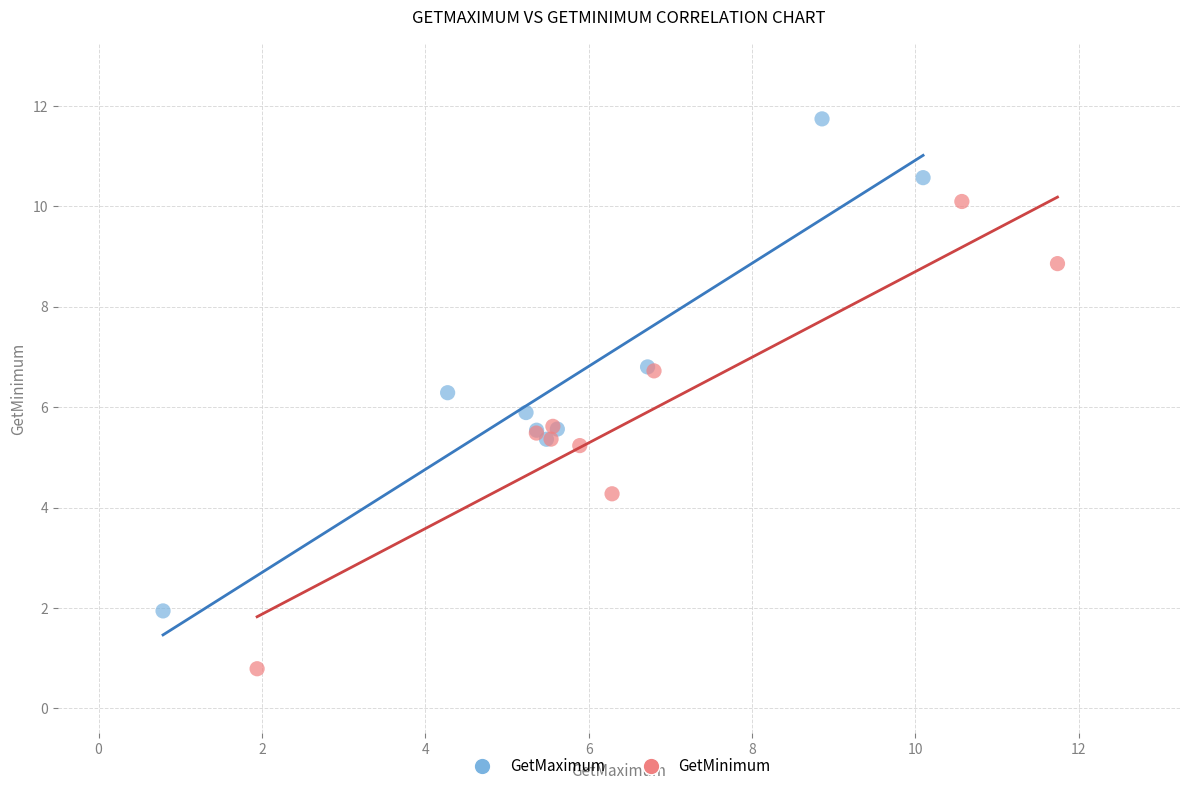

Which series reaches the maximum Y coordinate?

GetMaximum